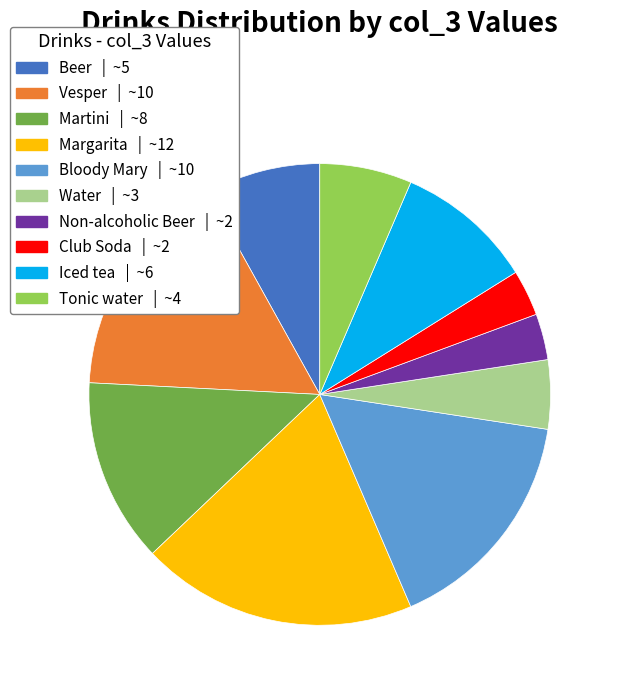

How many slices are in this pie chart?

10